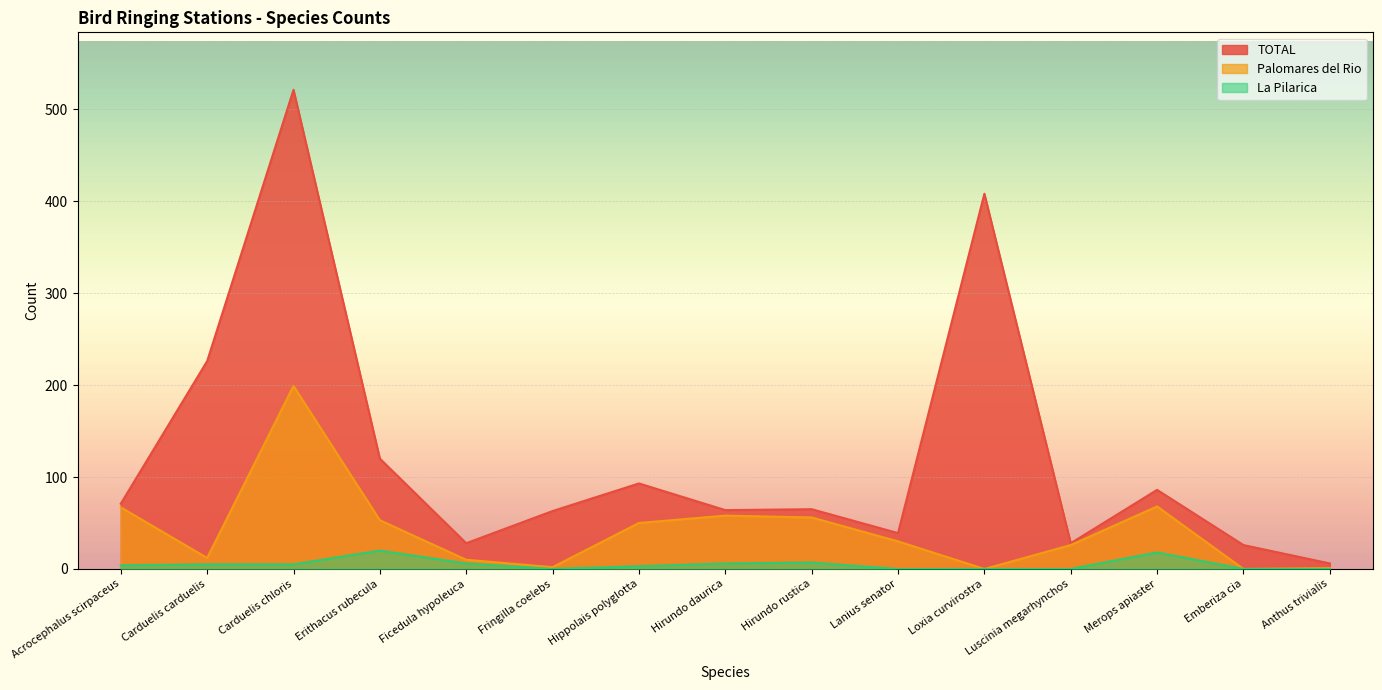

At which category does Palomares del Rio reach its first local peak?

Carduelis chloris